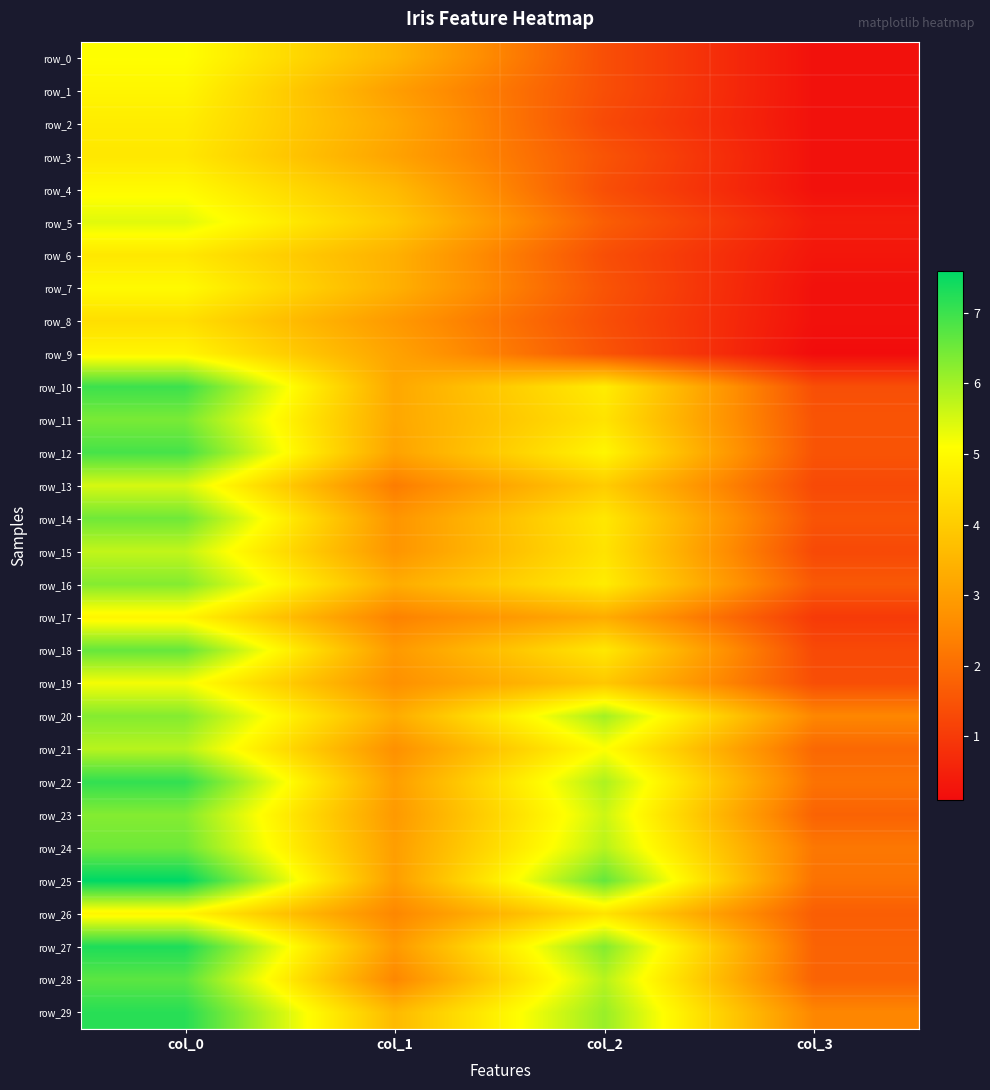

What is the difference between the maximum and second lowest values in the row_11 series?

3.2